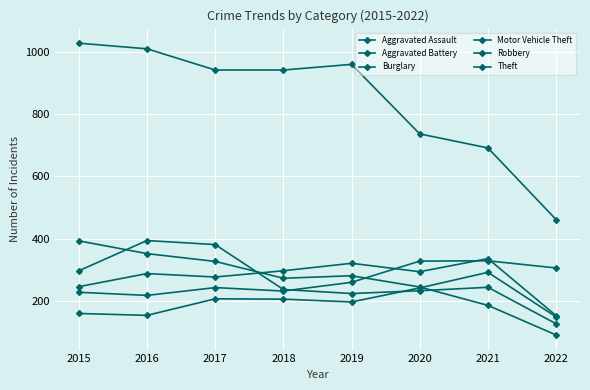

How many series are shown in this chart?

6